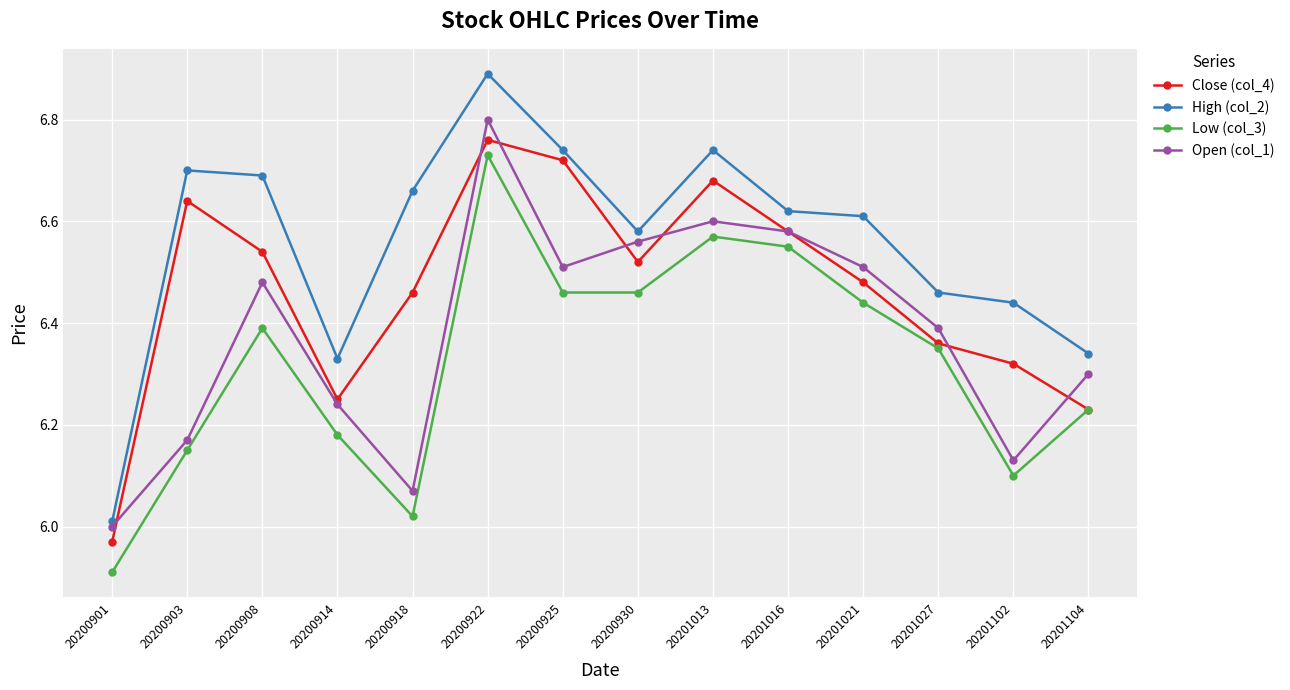

Is it true that High (col_2) equals 9.9 at 20201013?

False